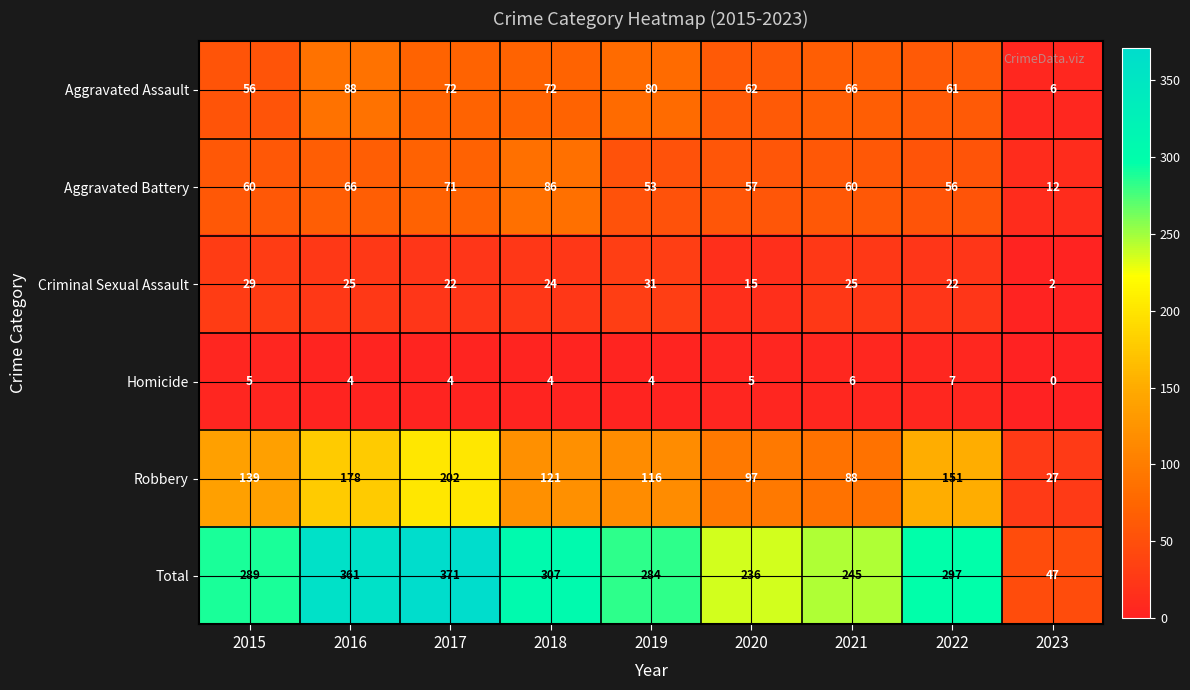

At which category is the sum across all series the highest?

2017